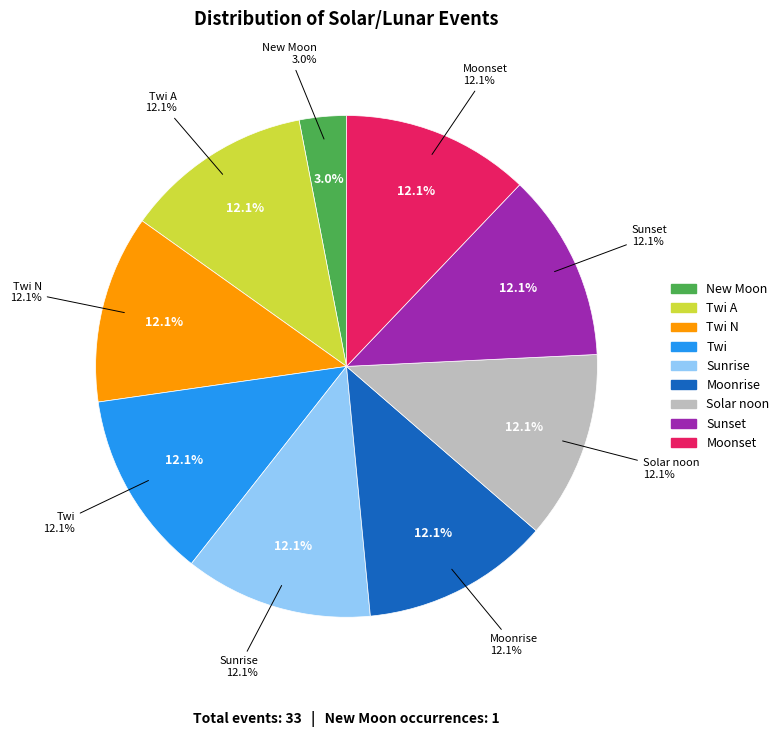

True or false: 22 accounts for 0% of the total.

True